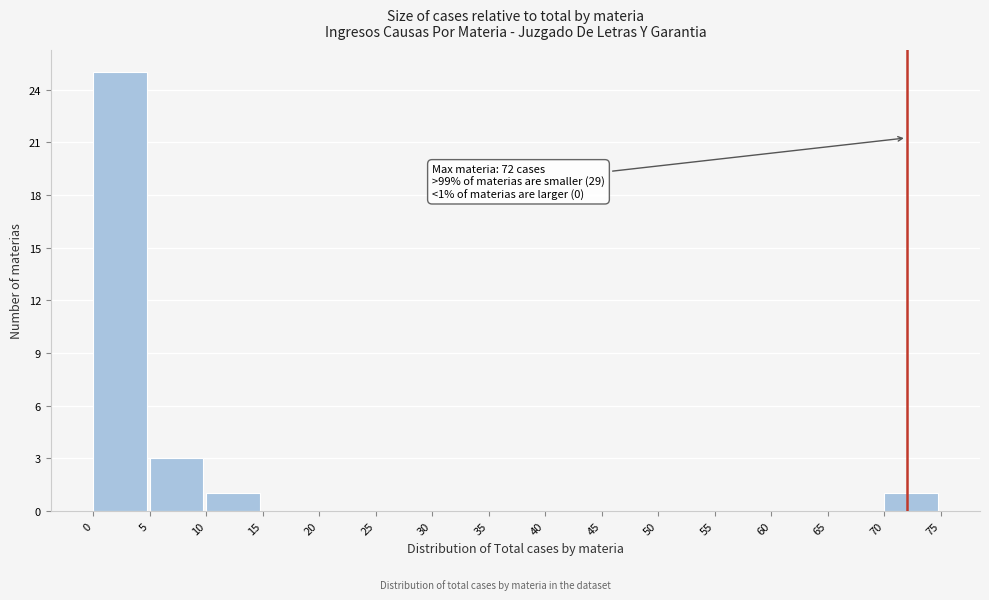

Which range on the x-axis has the tallest bar?

0 to 5